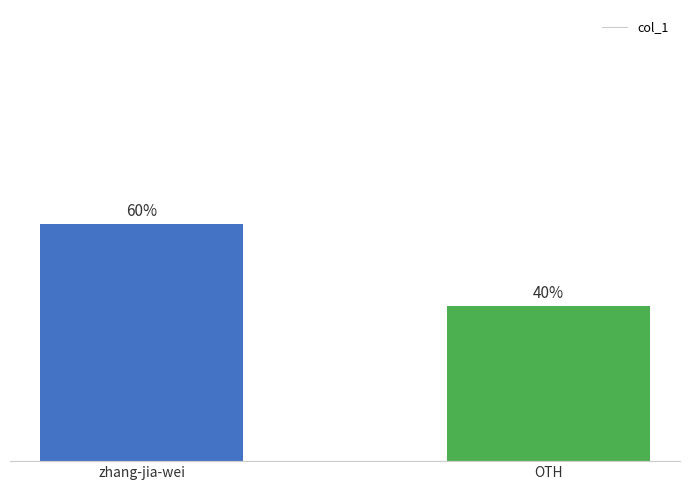

The value at OTH is 56.2. True or false?

False